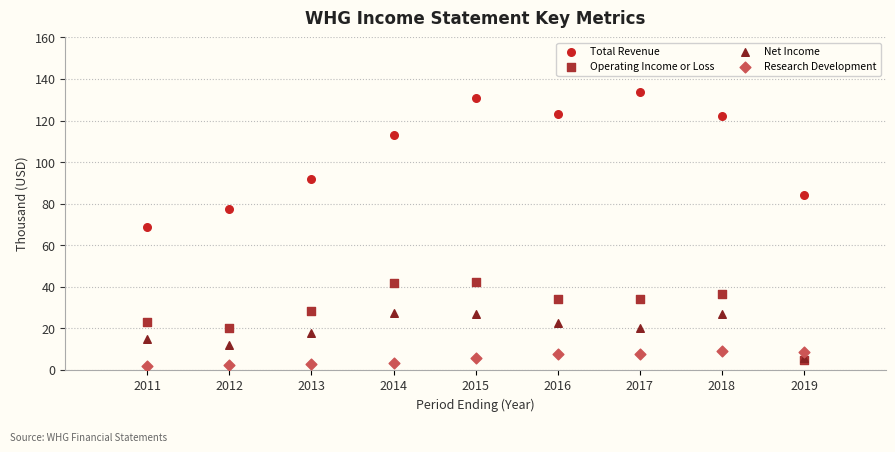

Across all series, what Y value is closest to 67?

68.9